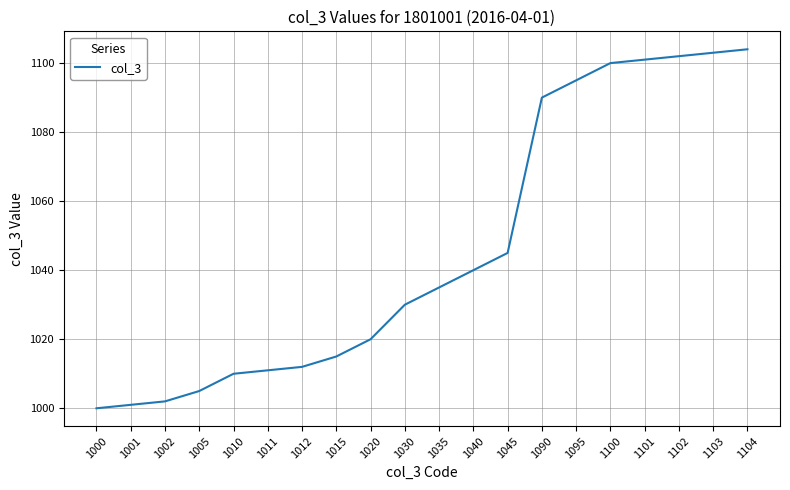

What is the difference between the second highest and minimum values?

103